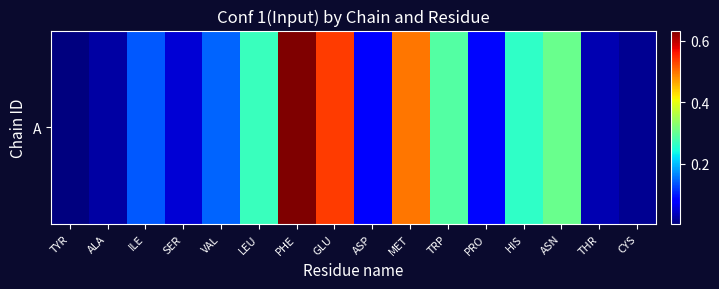

What is the change in value from VAL to GLU?

+0.4